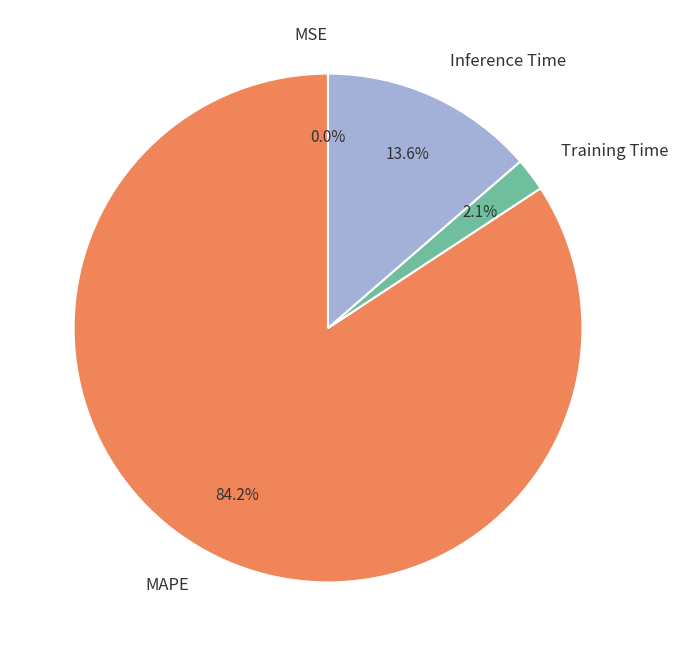

Combined, what portion of the pie is Inference Time and MAPE?

97.9%